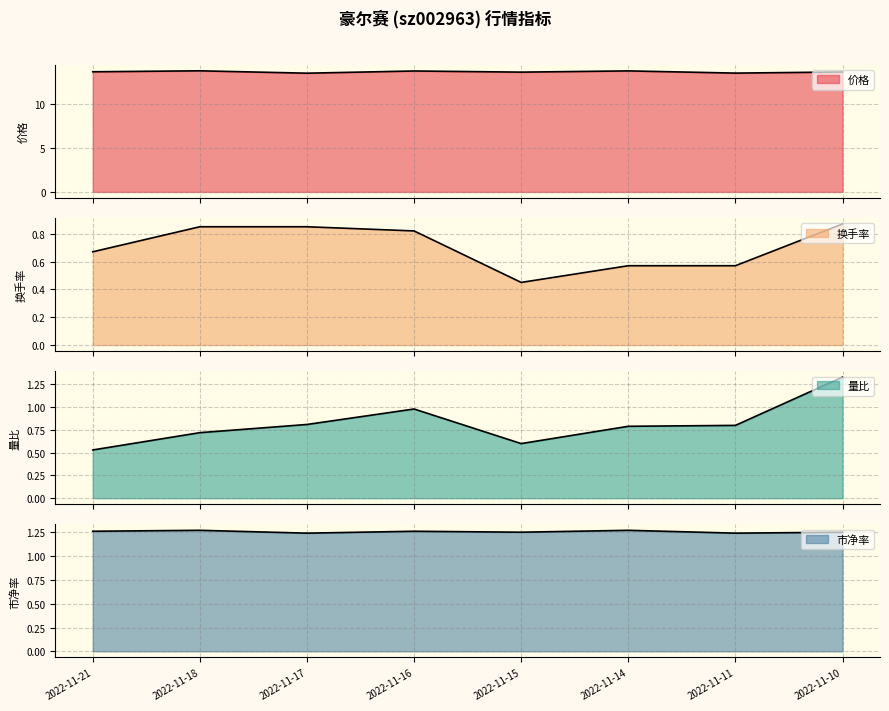

Reading right to left, extract all data points from this chart.

价格: 2022-11-21=13.6	2022-11-18=13.7	2022-11-17=13.4	2022-11-16=13.7	2022-11-15=13.6	2022-11-14=13.7	2022-11-11=13.4	2022-11-10=13.6
换手率: 2022-11-21=0.7	2022-11-18=0.8	2022-11-17=0.8	2022-11-16=0.8	2022-11-15=0.5	2022-11-14=0.6	2022-11-11=0.6	2022-11-10=0.9
量比: 2022-11-21=0.5	2022-11-18=0.7	2022-11-17=0.8	2022-11-16=1.0	2022-11-15=0.6	2022-11-14=0.8	2022-11-11=0.8	2022-11-10=1.3
市净率: 2022-11-21=1.3	2022-11-18=1.3	2022-11-17=1.2	2022-11-16=1.3	2022-11-15=1.2	2022-11-14=1.3	2022-11-11=1.2	2022-11-10=1.2